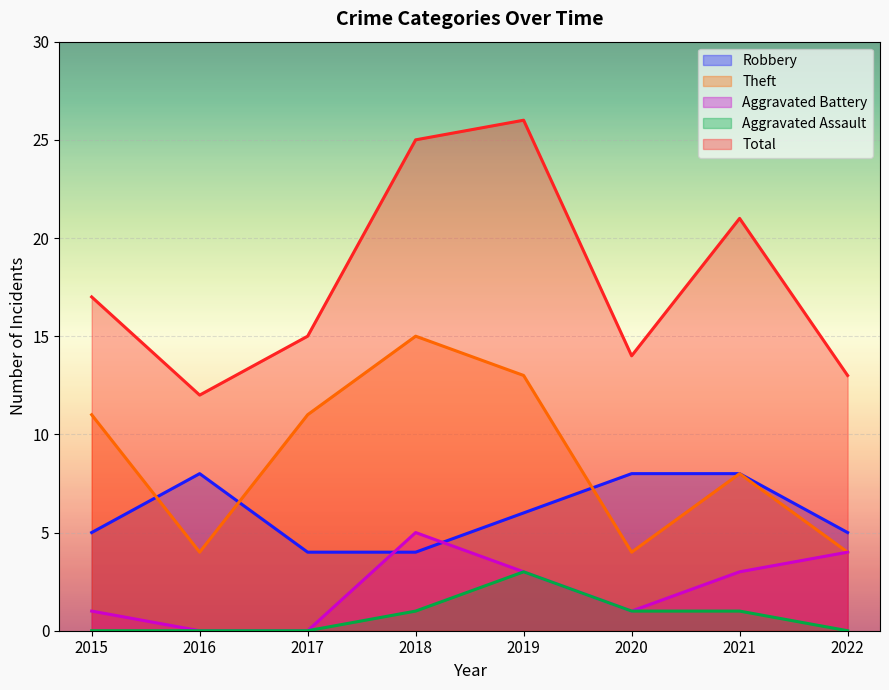

Is the value of Total at 2021 greater than the value of Theft at 2022?

Yes